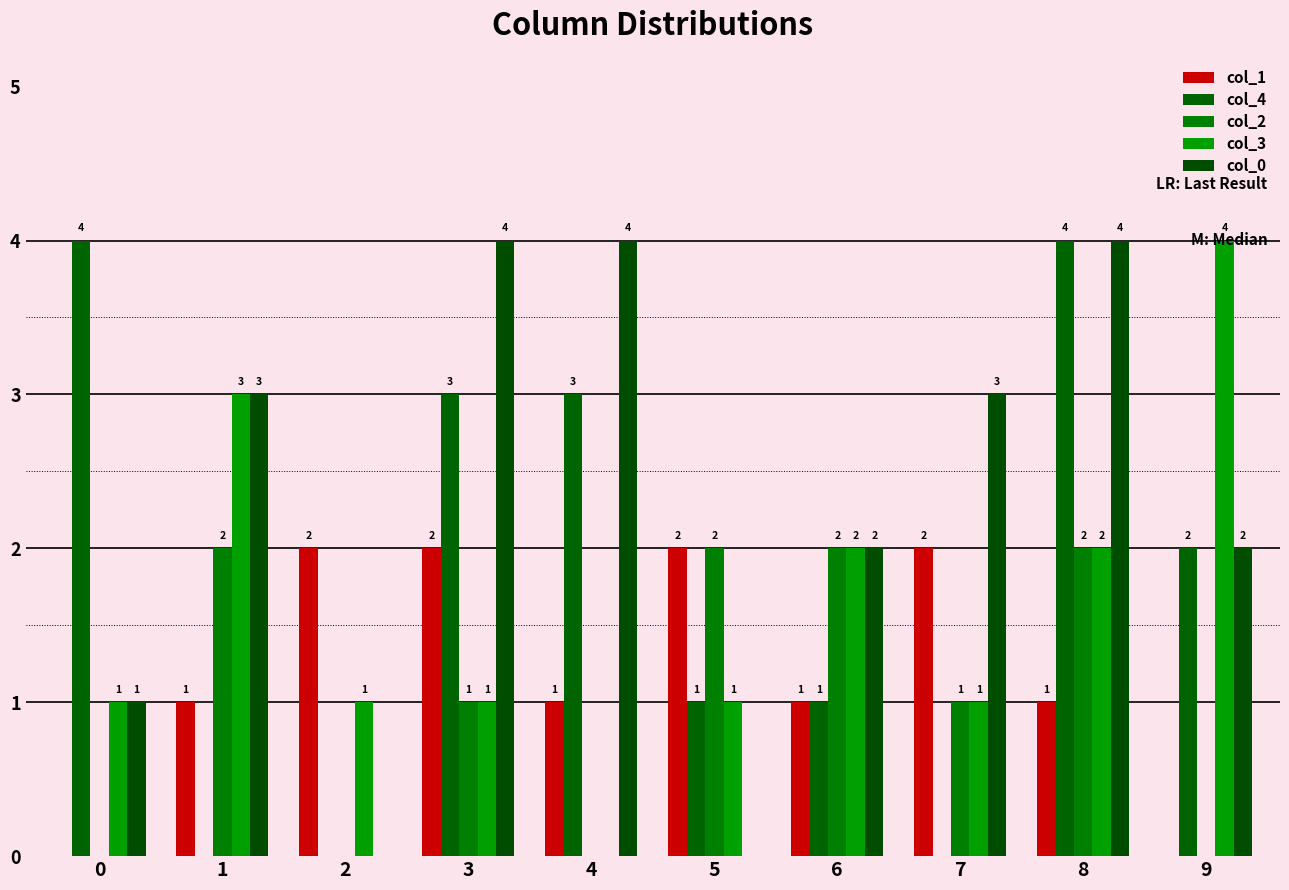

Are the bars horizontal?

No